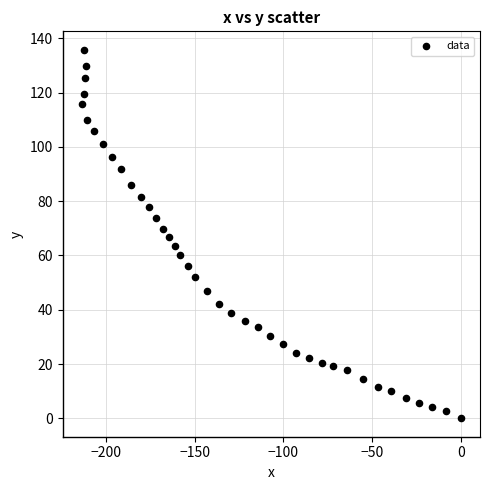

What is the range of Y values (max minus min)?

135.8